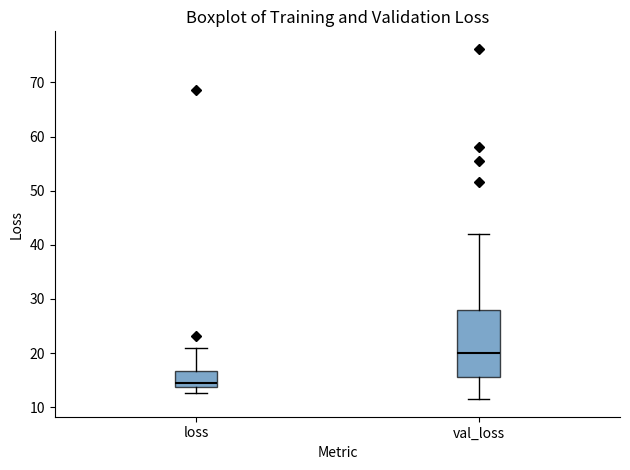

Reading left to right, transcribe this box plot: for each box, give where its median line is, the range the box spans, and where its two whiskers end, as read against the y-axis. The values are not printed on the chart, so give them approximately, as read against the axis.

loss: median 14 (just above the box's lower edge), box 14 to 17, whiskers 13 to 21
val_loss: median 20, box 16 to 28, whiskers 11 to 42